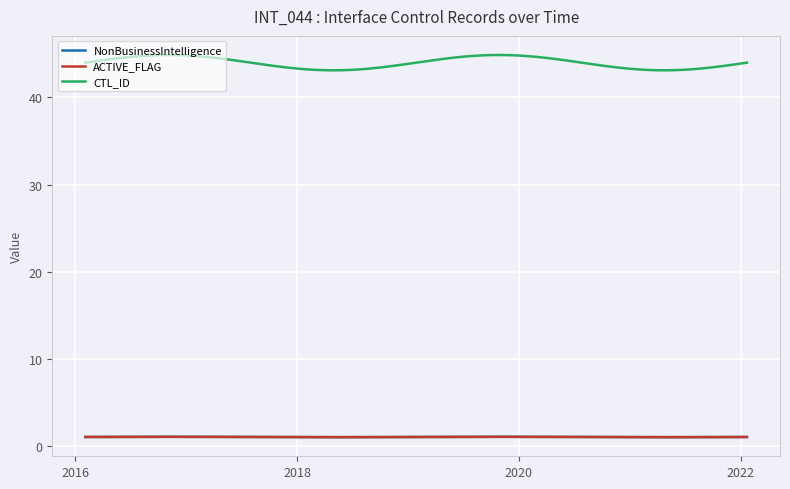

True or false: ACTIVE_FLAG and NonBusinessIntelligence cross at least once.

False